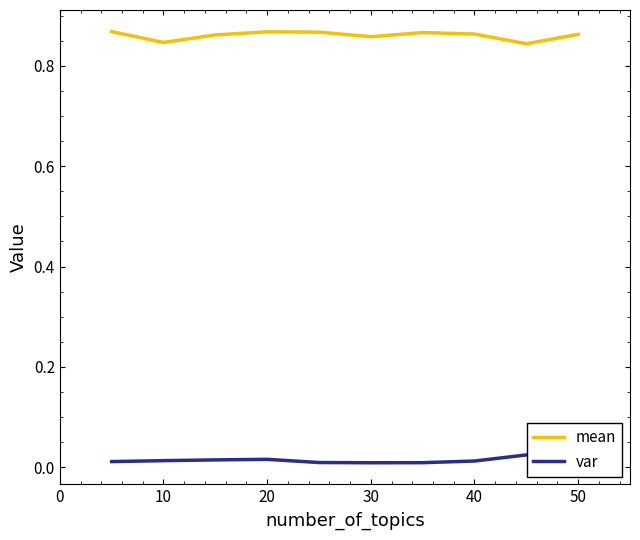

True or false: var and mean cross at least once.

False